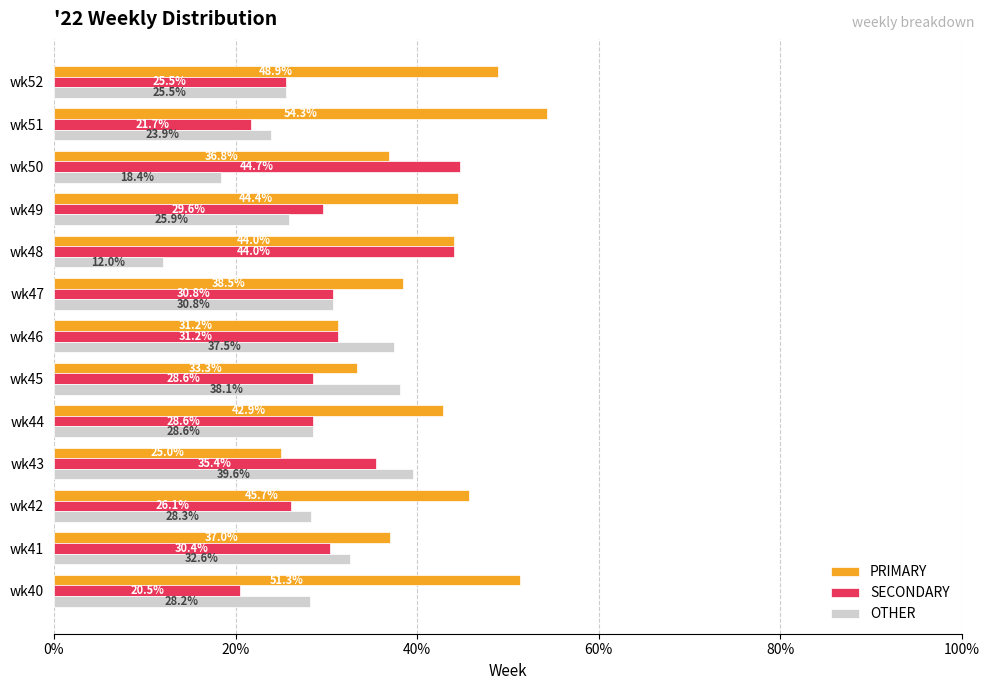

What is the greatest value displayed?

54.3